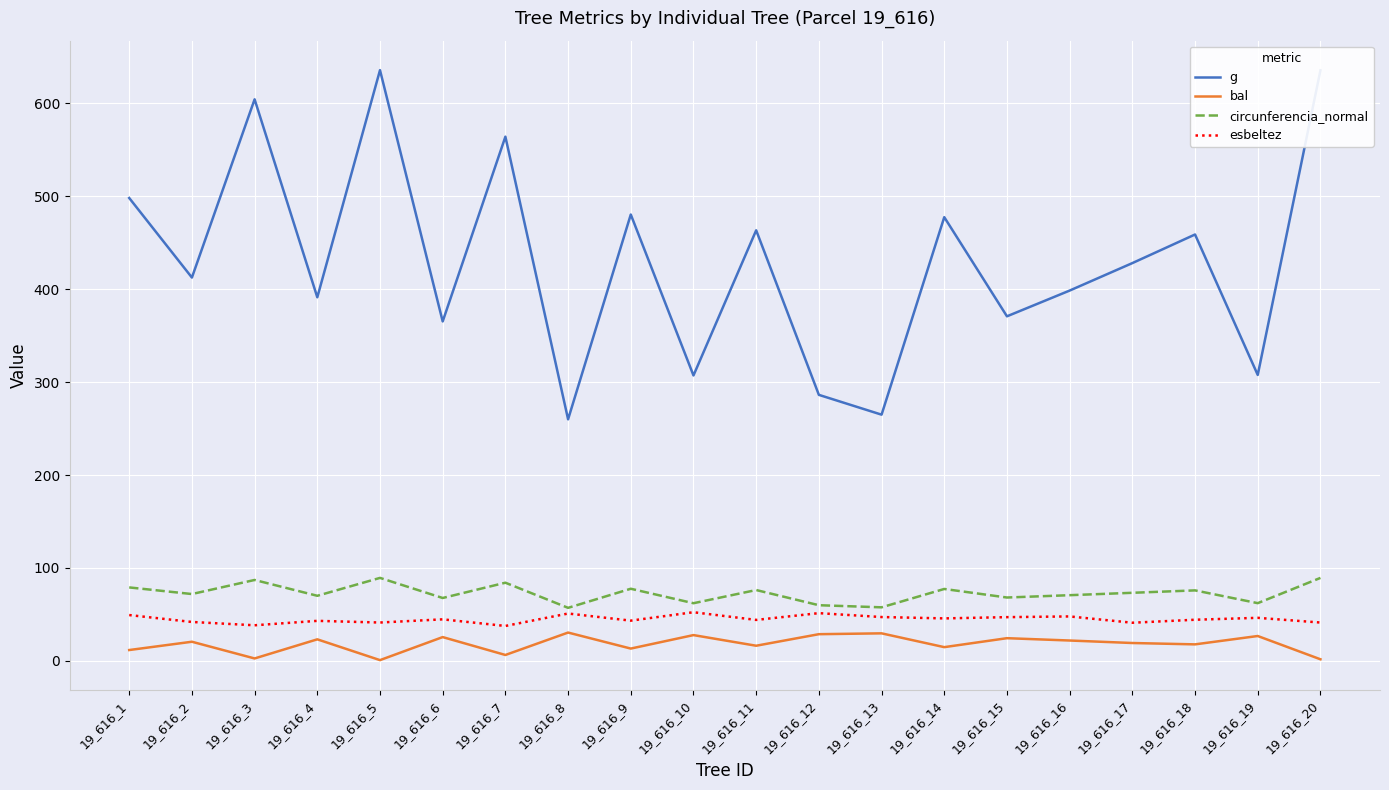

Is the value of circunferencia_normal at 19_616_3 greater than the value of bal at 19_616_6?

Yes